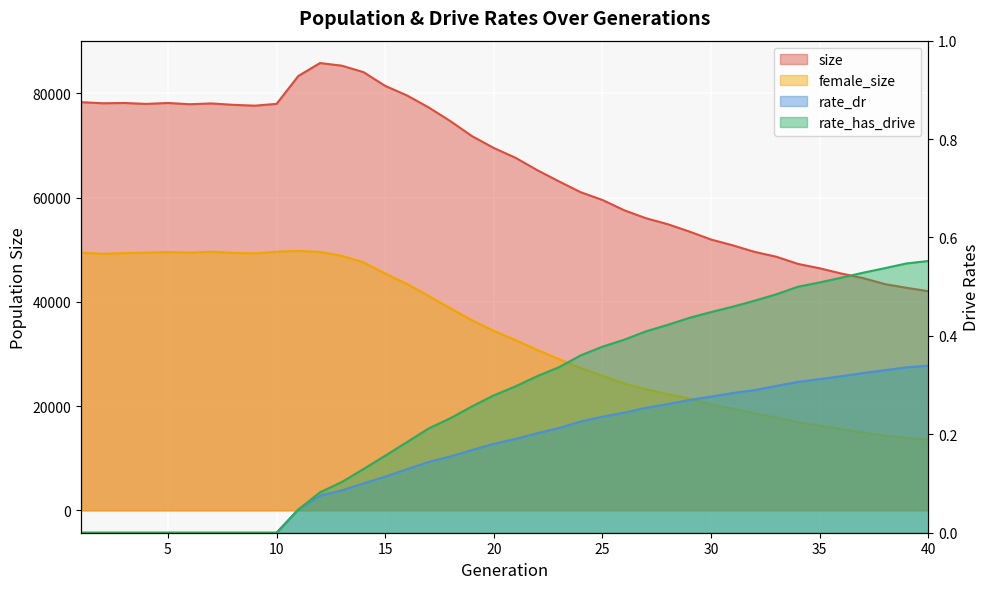

Is it true that rate_dr equals 0.1 at 1?

False